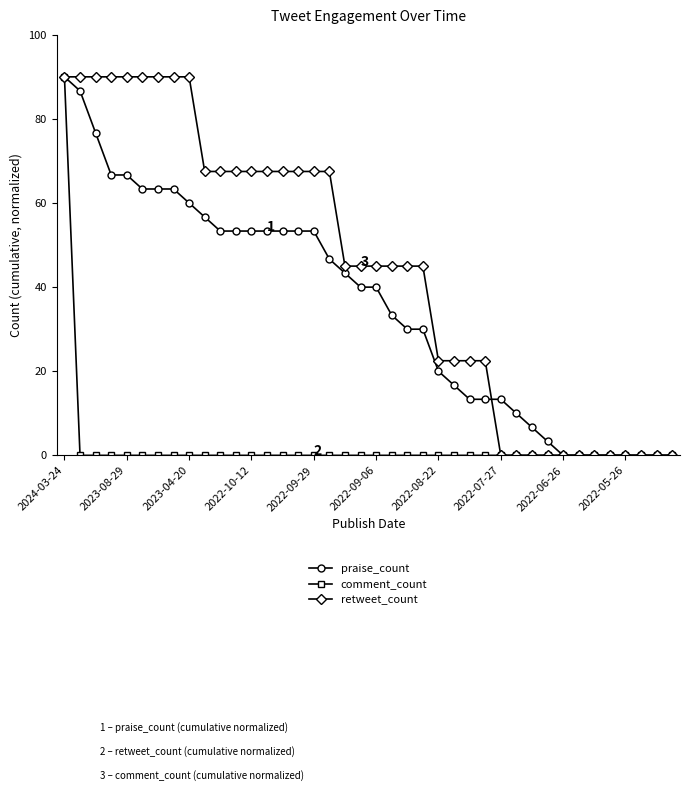

What is the greatest value displayed?

90.0